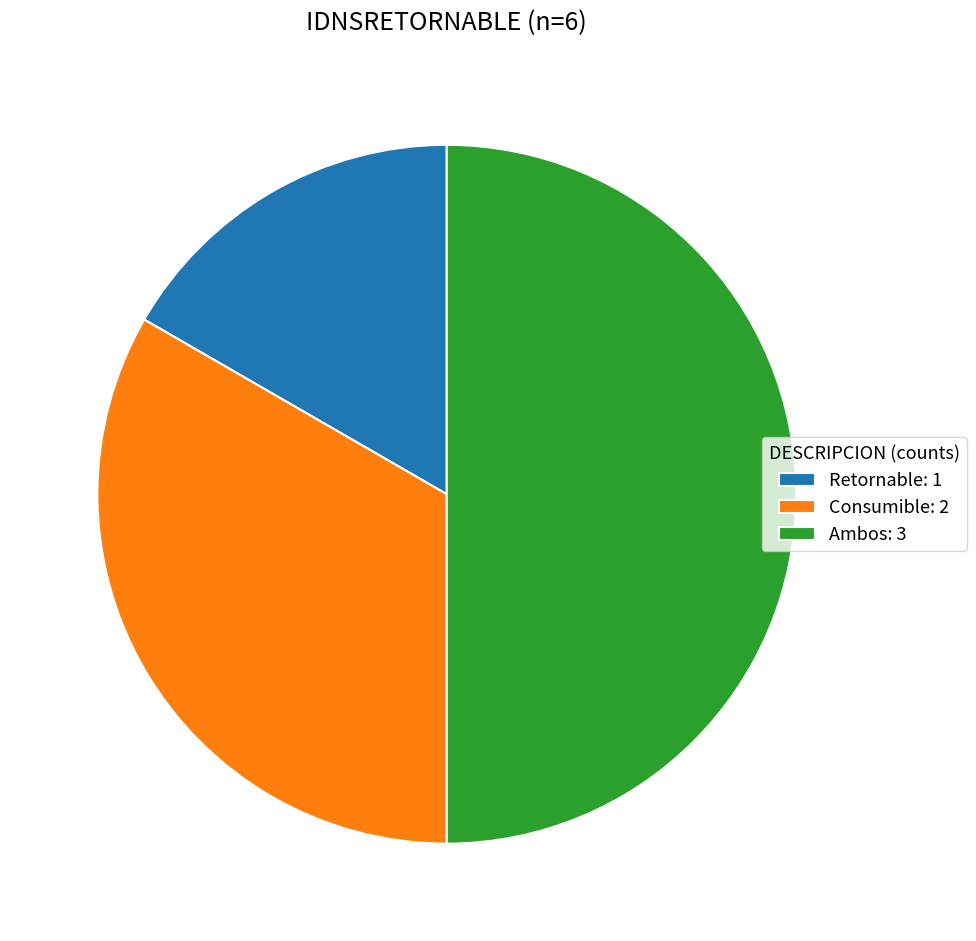

Is it true that Retornable is 11% of the pie?

False